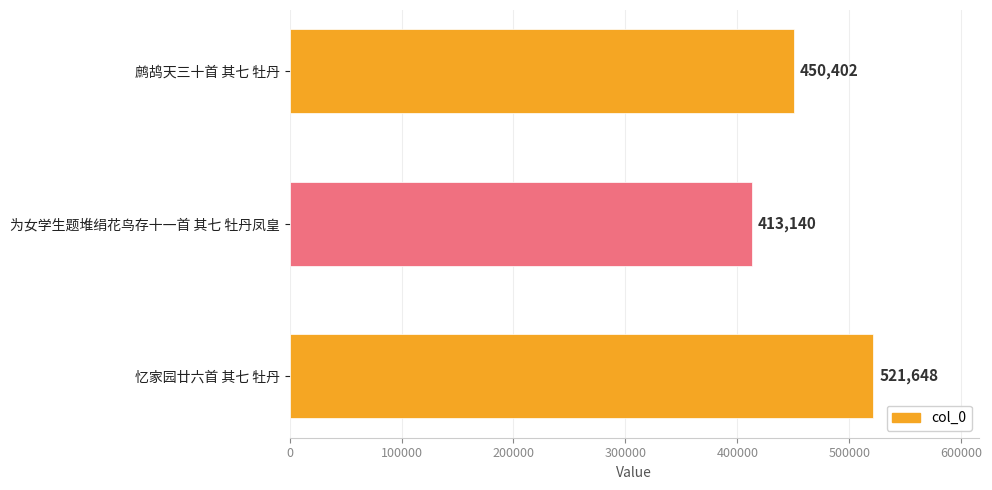

Rank the categories by value from highest to lowest.

忆家园廿六首 其七 牡丹, 鹧鸪天三十首 其七 牡丹, 为女学生题堆绢花鸟存十一首 其七 牡丹凤皇